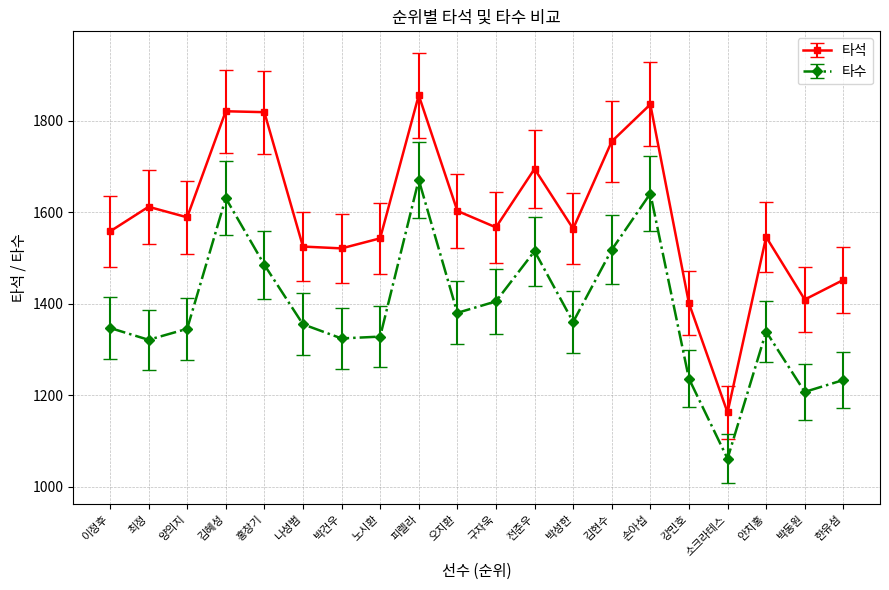

Which series has the widest spread of values?

타석